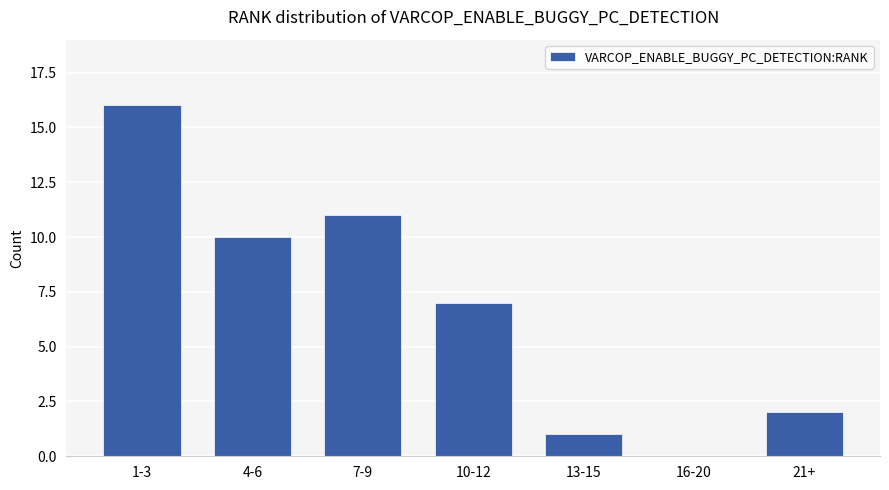

What is the sum of all values?

47